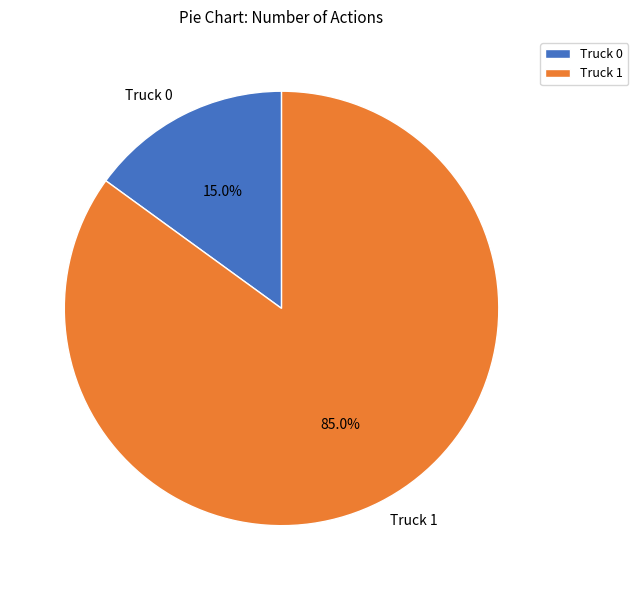

Does any single category account for the majority?

Yes